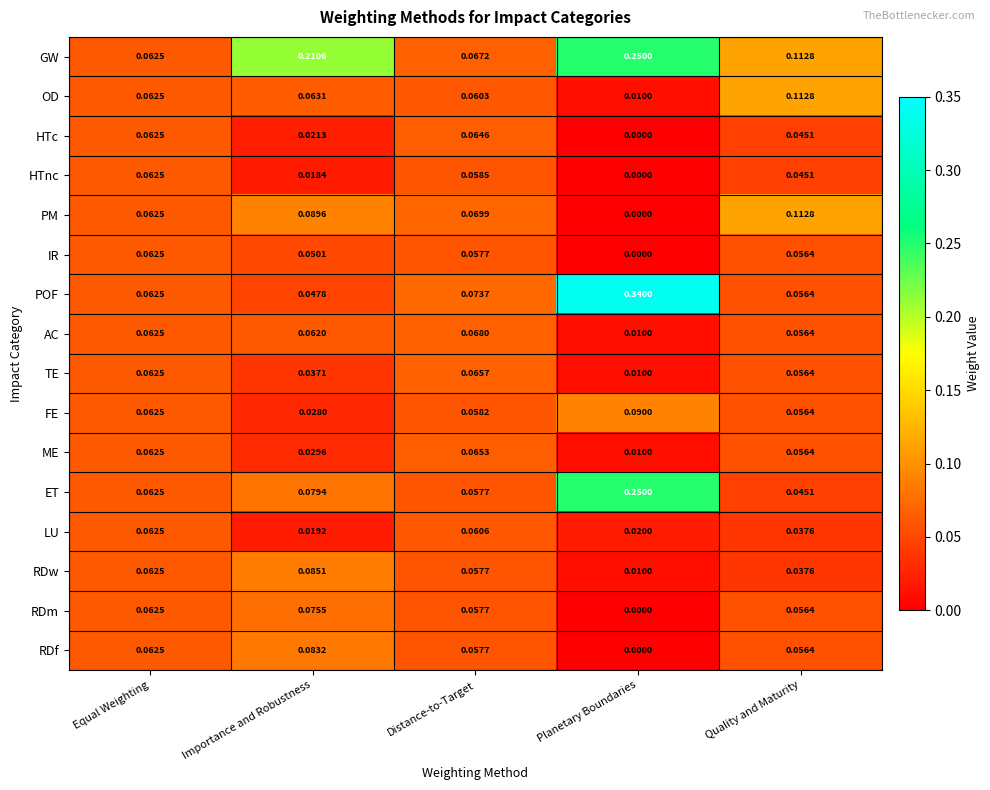

Which series has the largest range (max minus min)?

POF